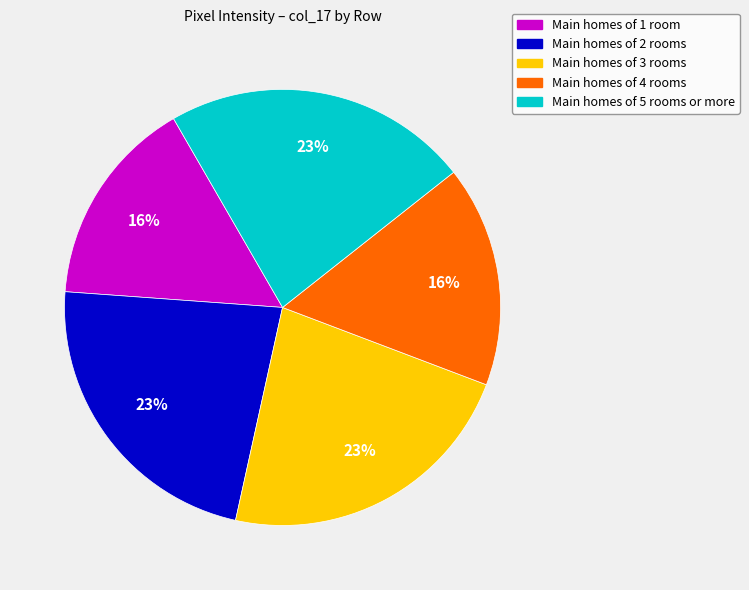

What percentage is the Main homes of 5 rooms or more slice, to the nearest percent?

23%